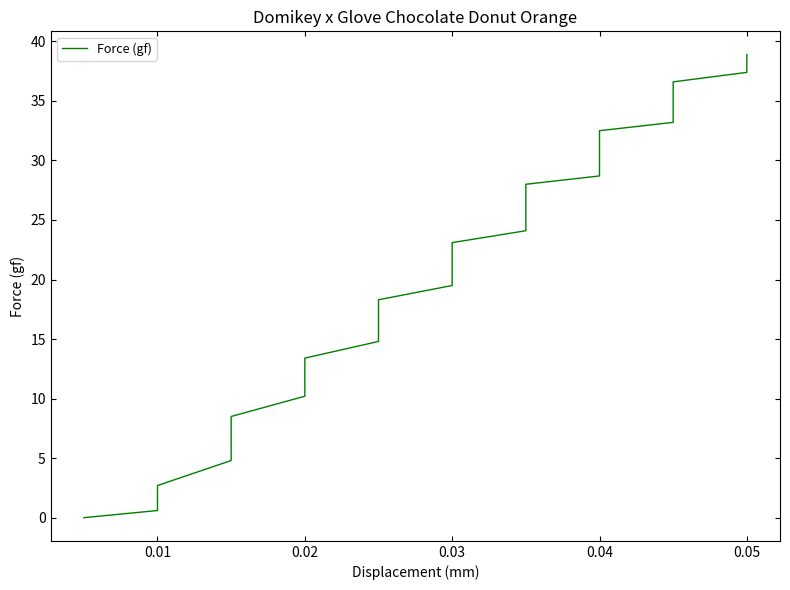

How many positive values are there?

35